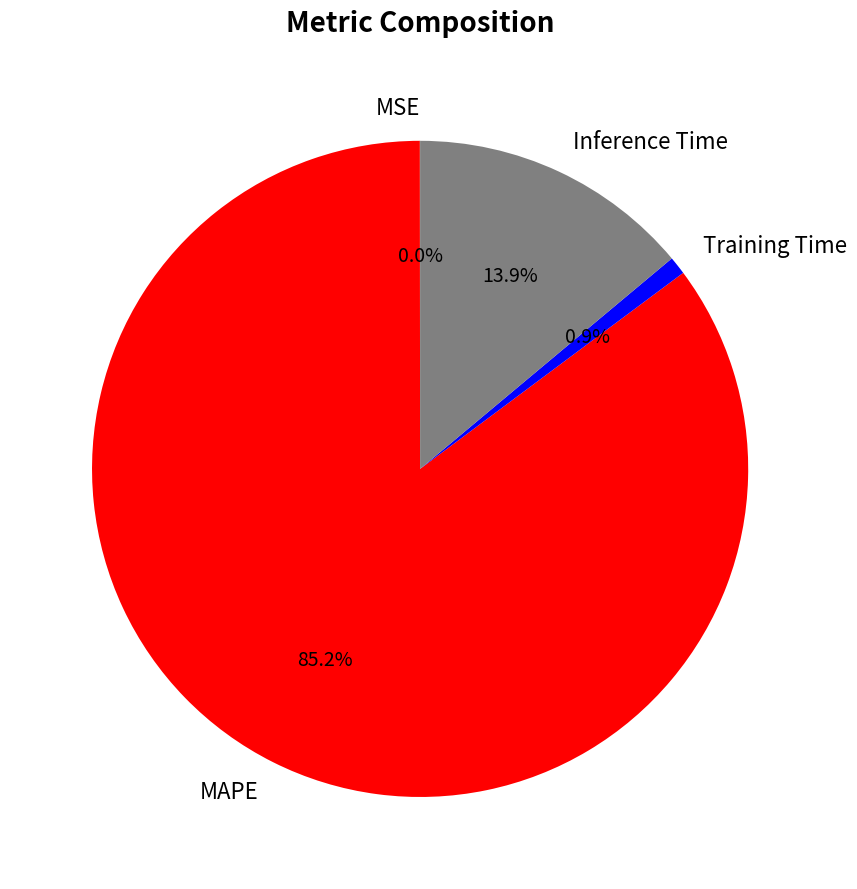

Combined, what portion of the pie is Training Time and MAPE?

86.1%